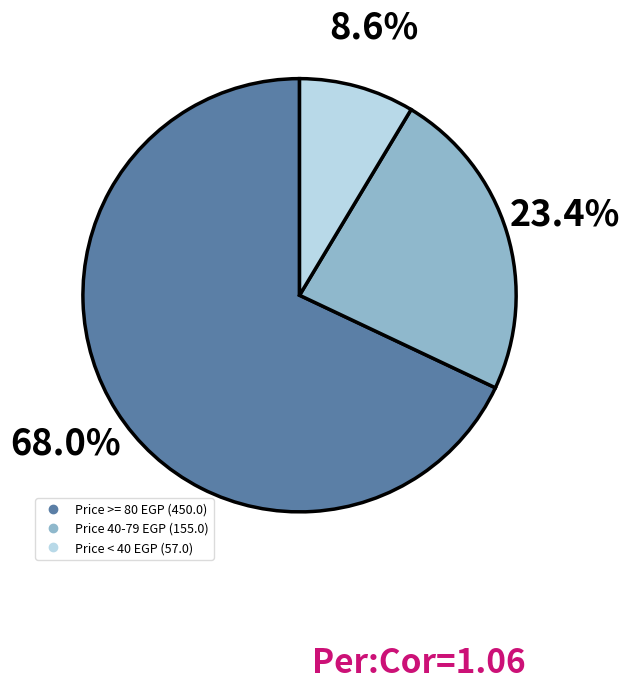

Is there any slice that represents more than half of the pie?

Yes